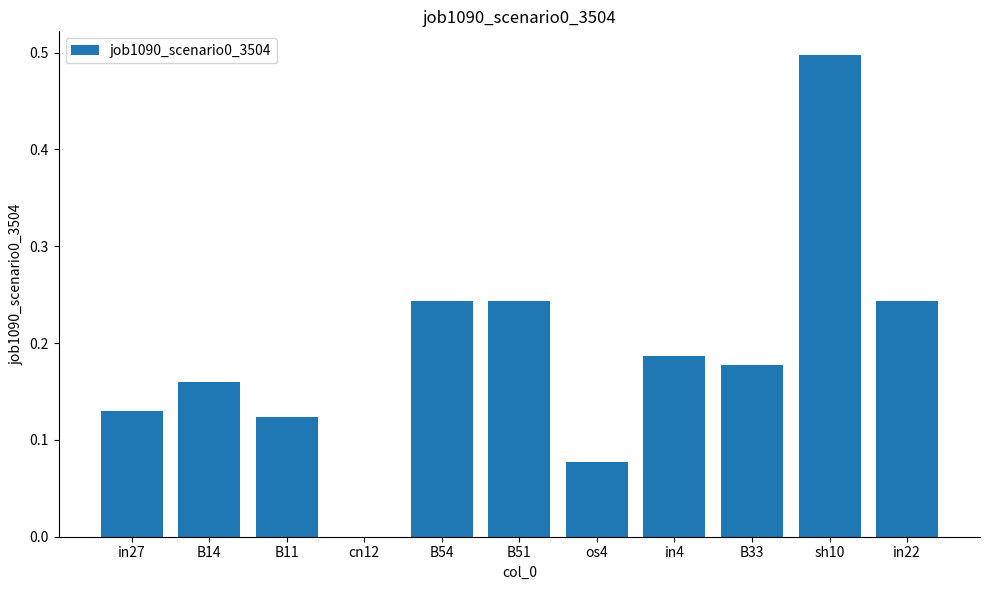

How many distinct data groups are displayed?

1